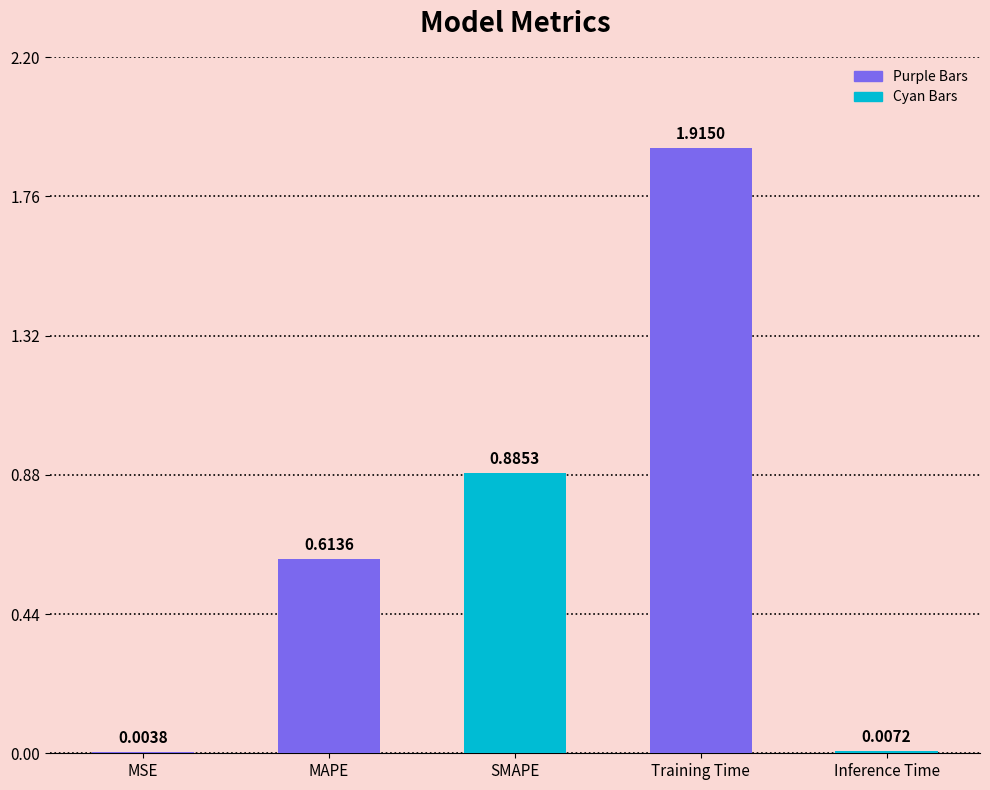

Between Training Time and SMAPE, which is larger?

Training Time